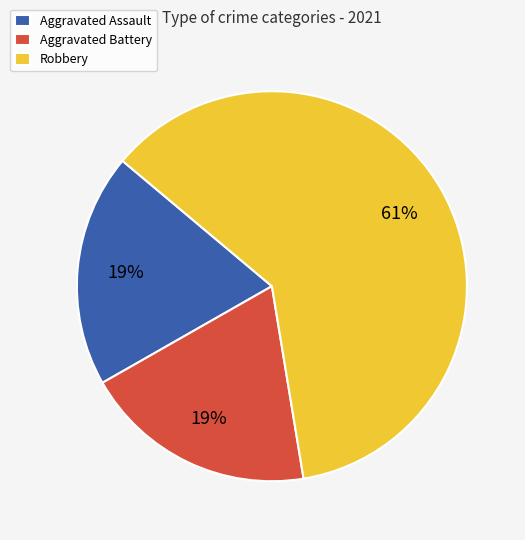

To the nearest percent, what is the combined percentage of Aggravated Assault and Robbery?

81%